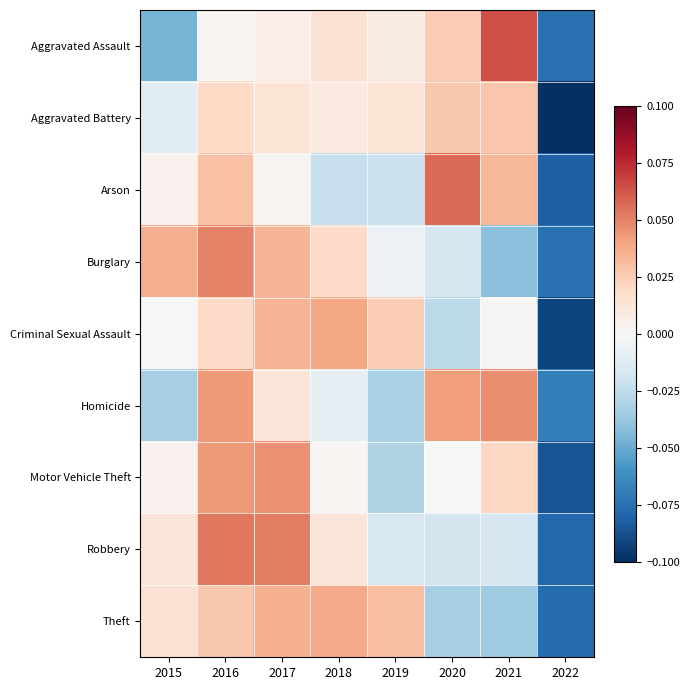

Reading left to right, list all the values displayed in this chart.

Aggravated Assault: 2015=-0.0	2016=0.0	2017=0.0	2018=0.0	2019=0.0	2020=0.0	2021=0.1	2022=-0.1
Aggravated Battery: 2015=-0.0	2016=0.0	2017=0.0	2018=0.0	2019=0.0	2020=0.0	2021=0.0	2022=-0.1
Arson: 2015=0.0	2016=0.0	2017=0.0	2018=-0.0	2019=-0.0	2020=0.1	2021=0.0	2022=-0.1
Burglary: 2015=0.0	2016=0.0	2017=0.0	2018=0.0	2019=-0.0	2020=-0.0	2021=-0.0	2022=-0.1
Criminal Sexual Assault: 2015=0.0	2016=0.0	2017=0.0	2018=0.0	2019=0.0	2020=-0.0	2021=0.0	2022=-0.1
Homicide: 2015=-0.0	2016=0.0	2017=0.0	2018=-0.0	2019=-0.0	2020=0.0	2021=0.0	2022=-0.1
Motor Vehicle Theft: 2015=0.0	2016=0.0	2017=0.0	2018=0.0	2019=-0.0	2020=0.0	2021=0.0	2022=-0.1
Robbery: 2015=0.0	2016=0.1	2017=0.1	2018=0.0	2019=-0.0	2020=-0.0	2021=-0.0	2022=-0.1
Theft: 2015=0.0	2016=0.0	2017=0.0	2018=0.0	2019=0.0	2020=-0.0	2021=-0.0	2022=-0.1